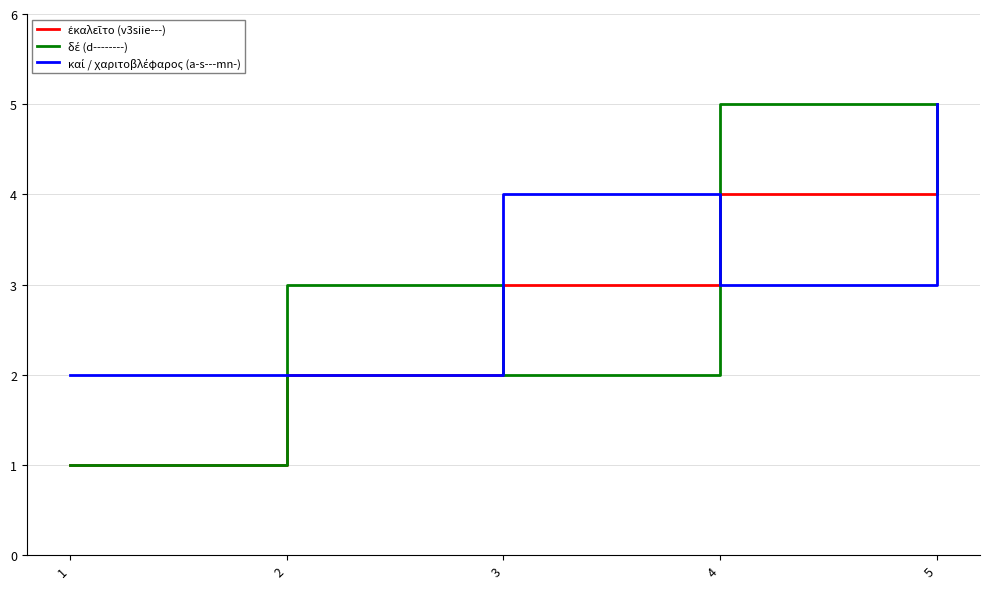

At which category is the sum across all series the highest?

5